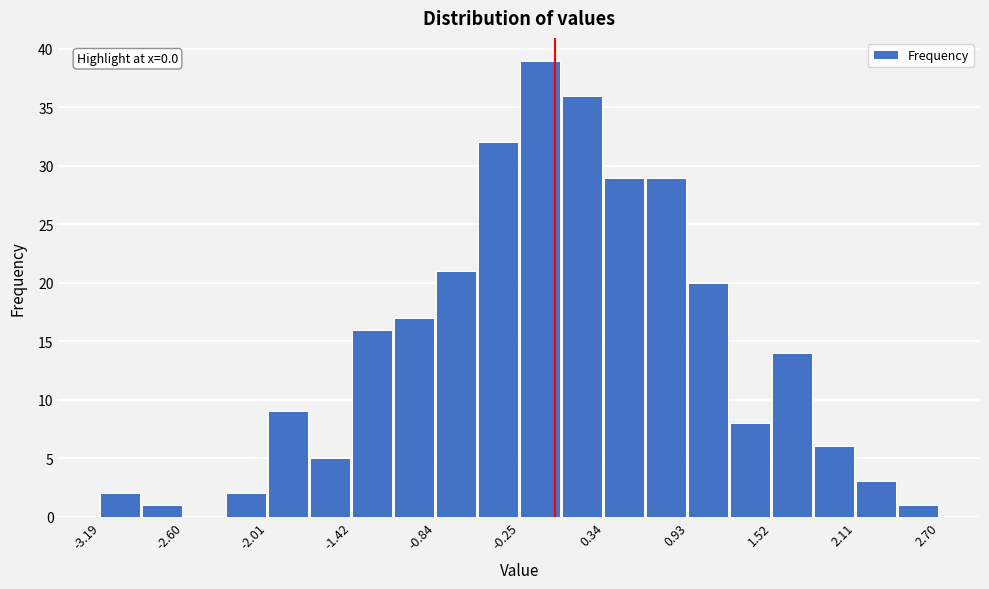

Around what value on the x-axis is the tallest bar? Give the approximate position of its centre, as read against the axis.

-0.1